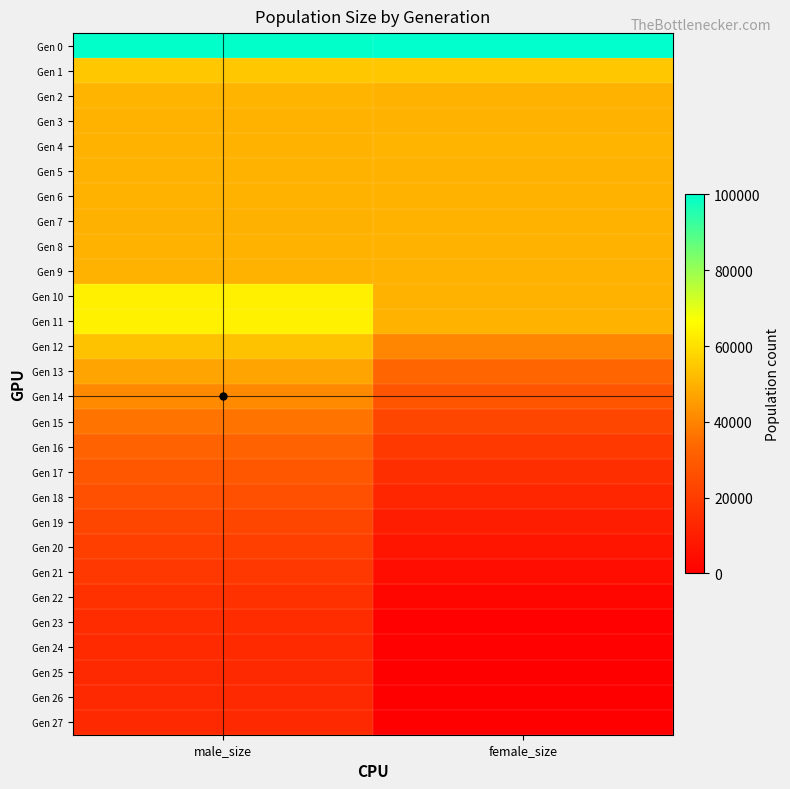

Which has a higher value, male_size or female_size?

female_size